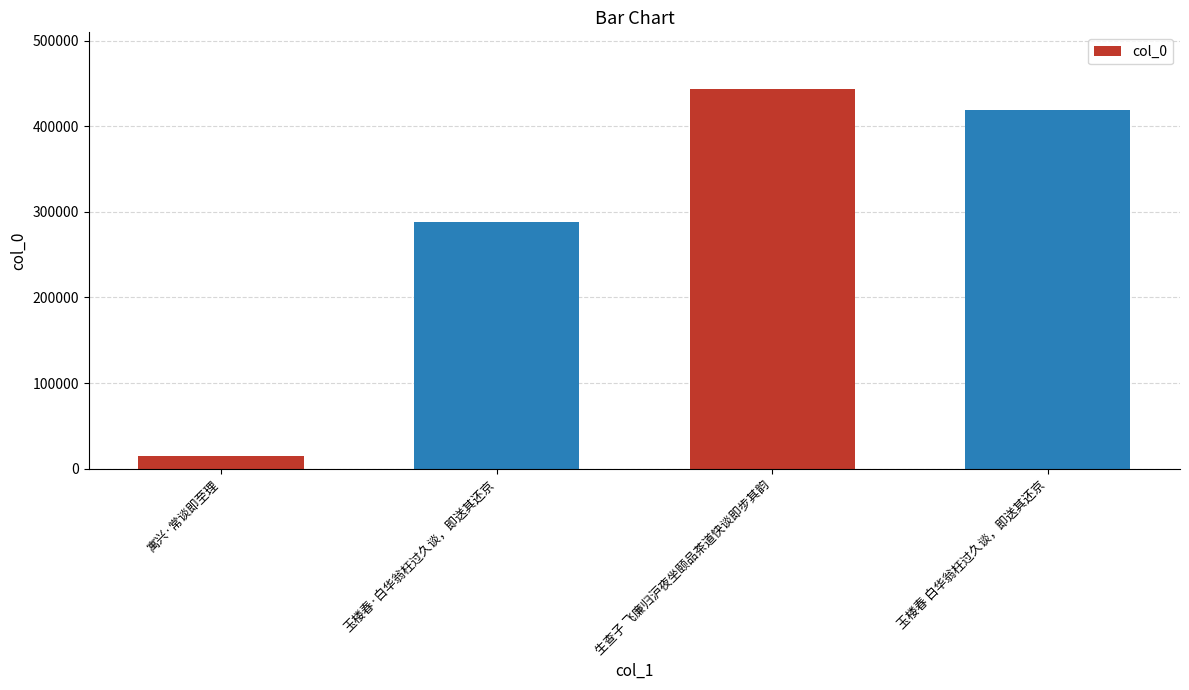

What is the sum of all values?

1165223